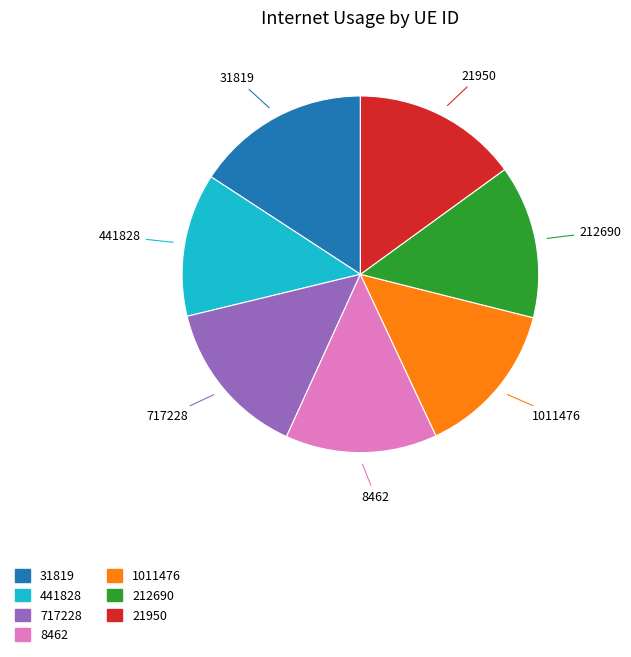

Count the number of slices in the pie.

7